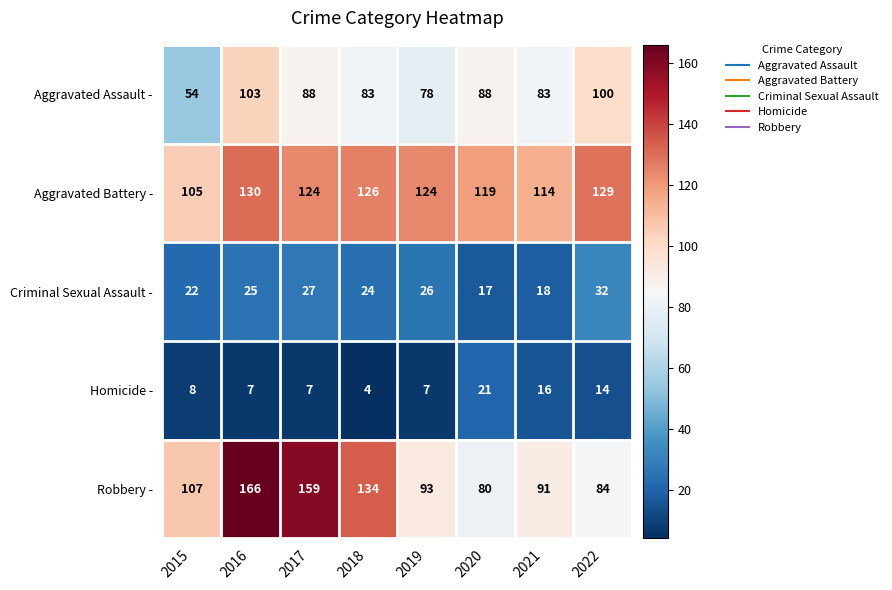

What is the approximate value of Aggravated Assault - at 2021?

83